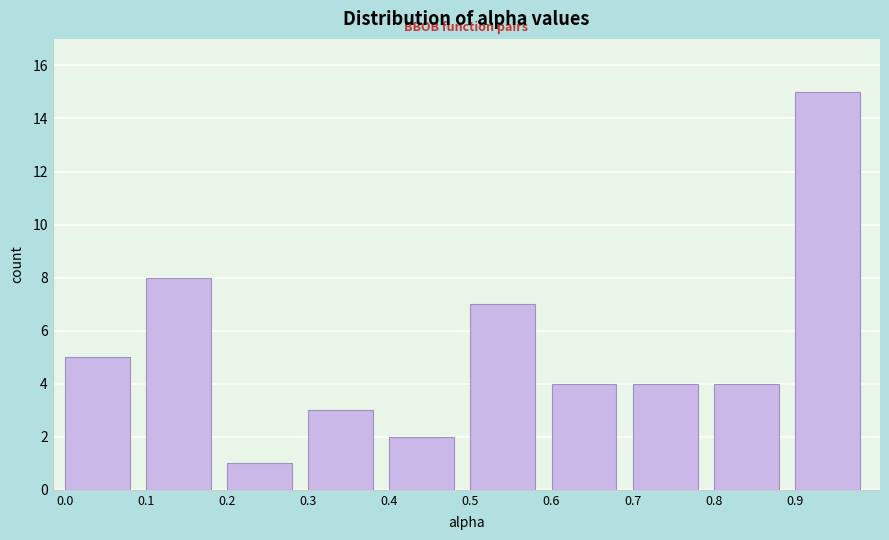

Reading right to left, what are all the values shown in this chart?

15	4	4	4	7	2	3	1	8	5